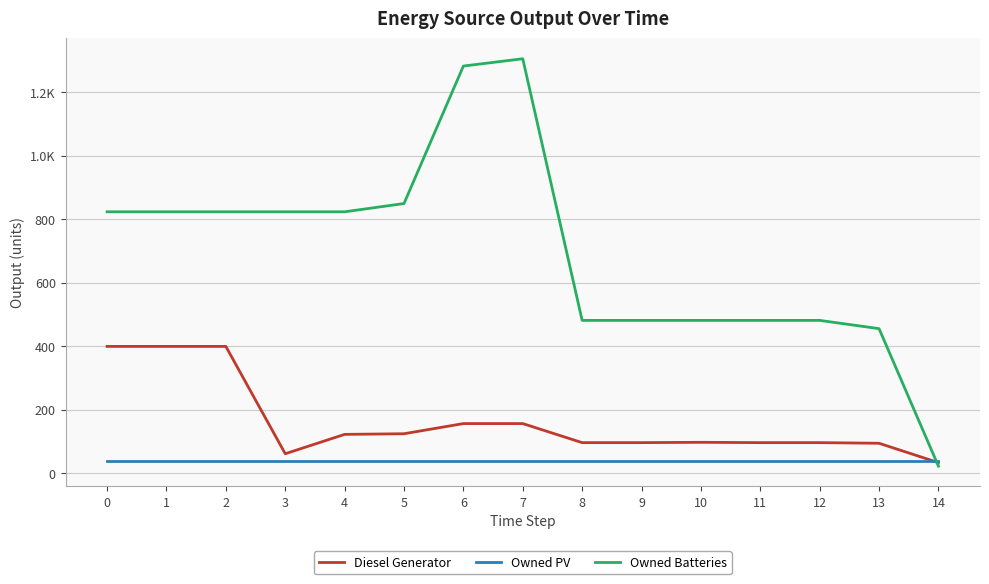

Is it true that Owned PV equals 18 at 7?

False